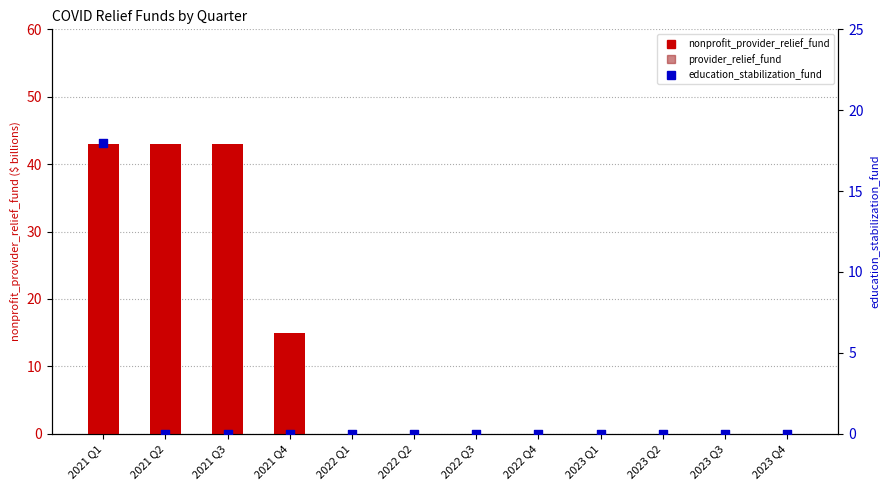

Which series reaches the maximum Y coordinate?

nonprofit_provider_relief_fund